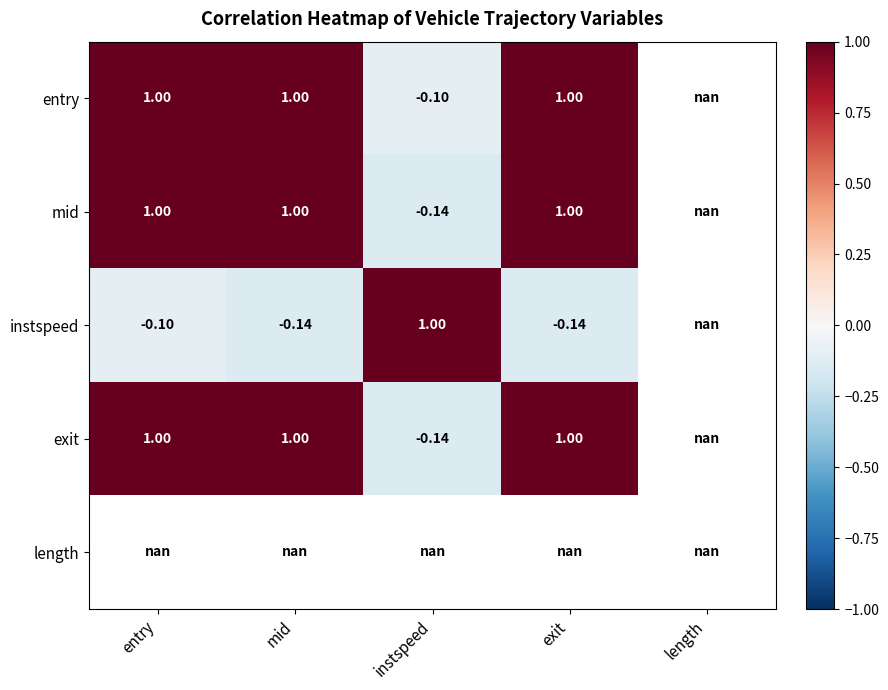

Which label corresponds to the largest value in the chart?

entry